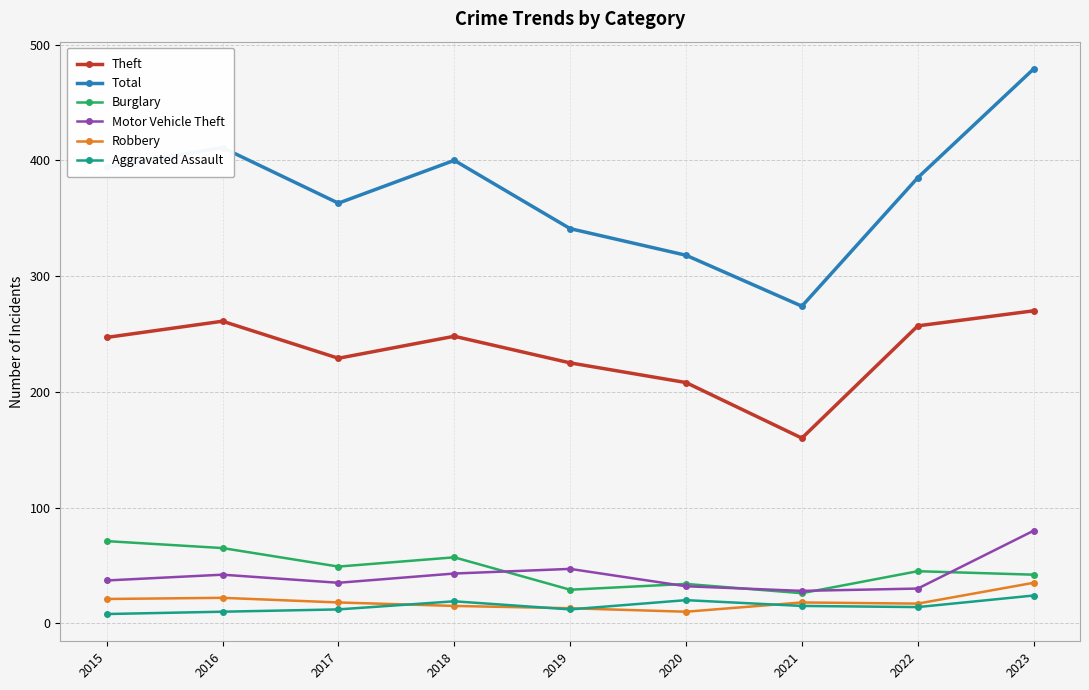

What is the minimum value for Burglary?

26